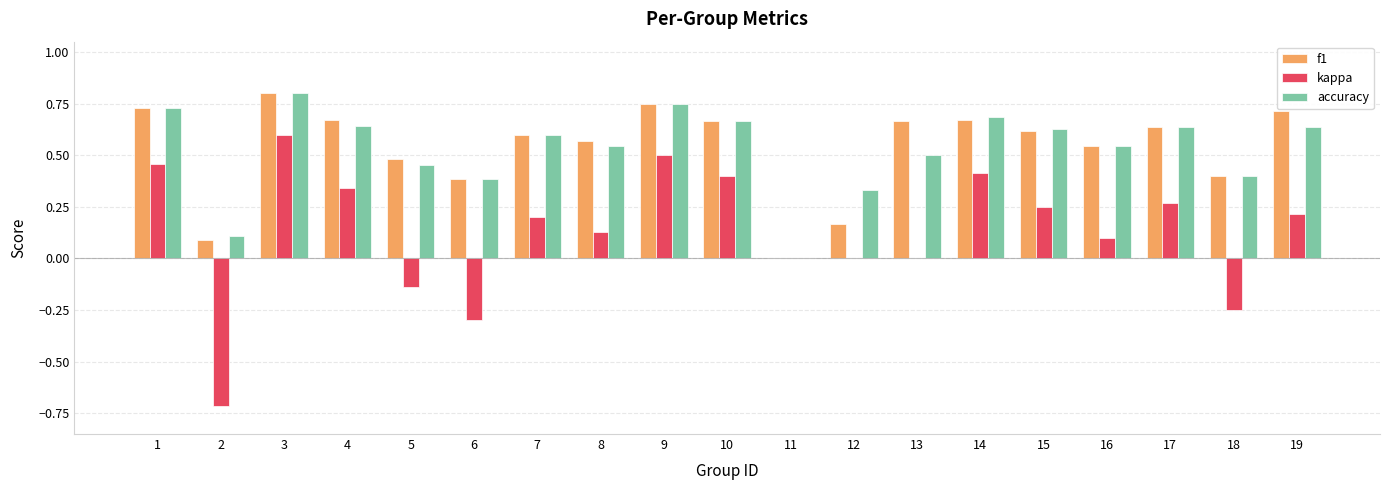

Which category has the highest value in the kappa series?

3